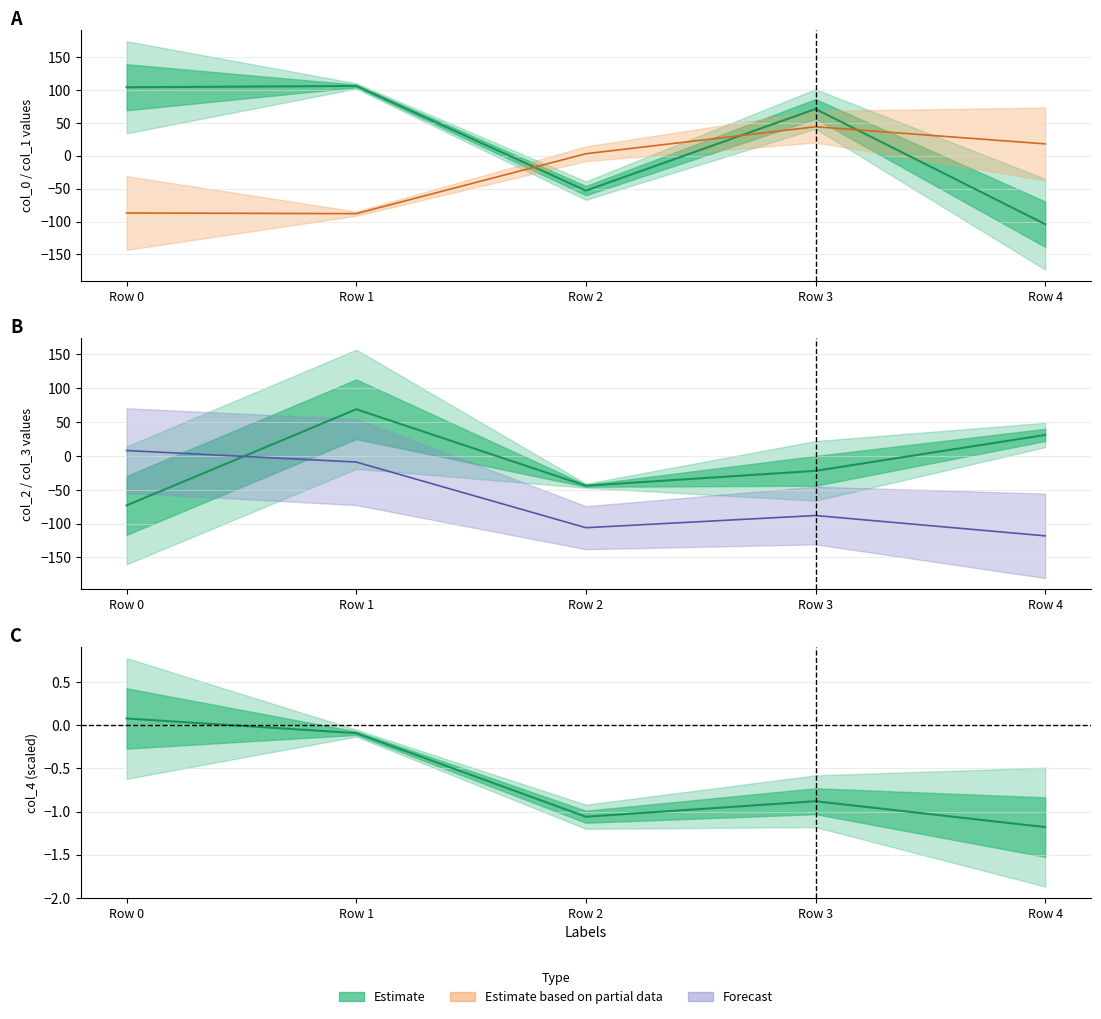

What is the sum of the col_2 values at Row 4 and Row 0?

-42